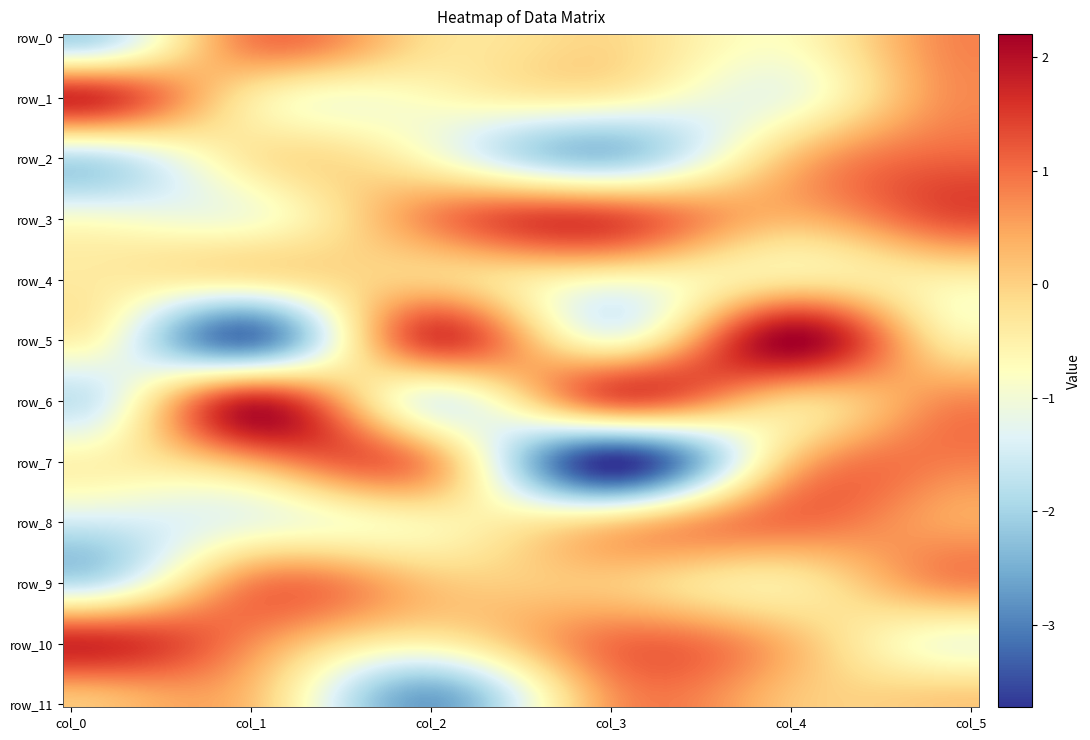

Reading left to right, what are all the values shown in this chart?

row_0: -1.9	0.8	-0.2	-0.1	-0.7	0.8
row_1: 1.6	-0.3	-0.7	-0.5	-1.0	0.8
row_2: -1.7	-0.4	-0.8	-2.1	0.2	1.1
row_3: -0.9	-0.9	0.7	1.3	0.3	1.3
row_4: -0.4	-0.4	0.0	-0.7	-0.3	-0.5
row_5: -0.5	-3.0	1.4	-0.8	2.2	-0.5
row_6: -1.6	1.7	-1.1	1.1	-0.0	0.8
row_7: -0.6	0.4	0.5	-3.7	0.1	0.8
row_8: -1.5	-1.1	-0.6	-0.1	1.0	0.5
row_9: -1.7	0.7	0.1	0.1	-0.4	0.7
row_10: 1.7	0.7	-0.6	1.0	0.3	-0.9
row_11: 0.1	0.2	-2.7	0.6	0.1	0.1